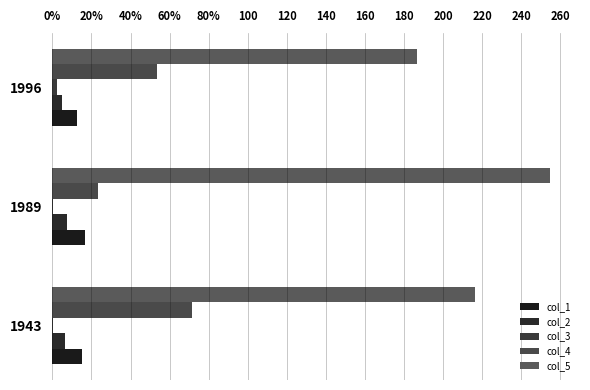

At how many categories does at least one series exceed 101?

3